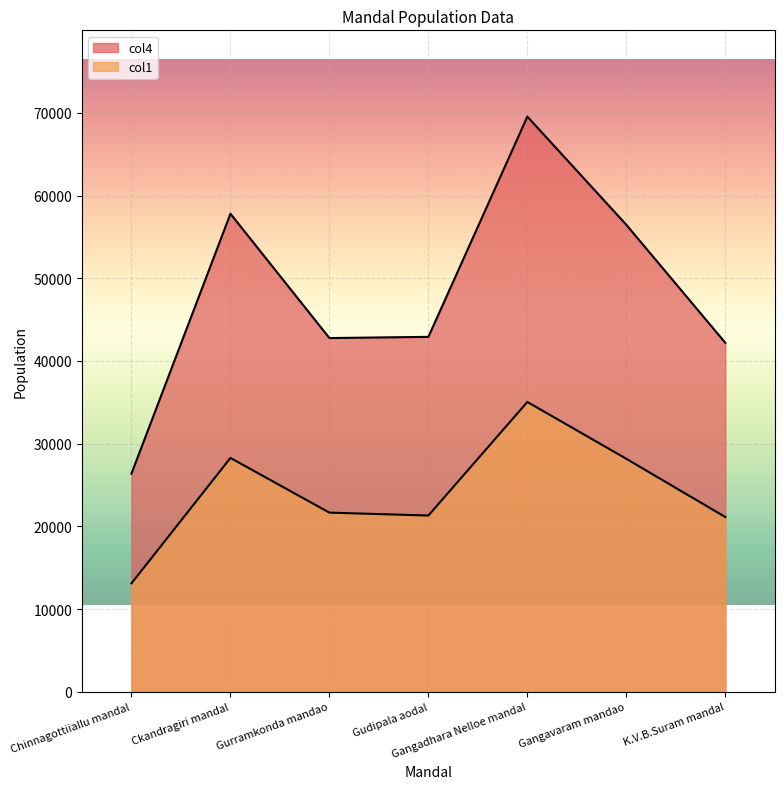

Which label corresponds to the smallest value in the chart?

Chinnagottiiallu mandal